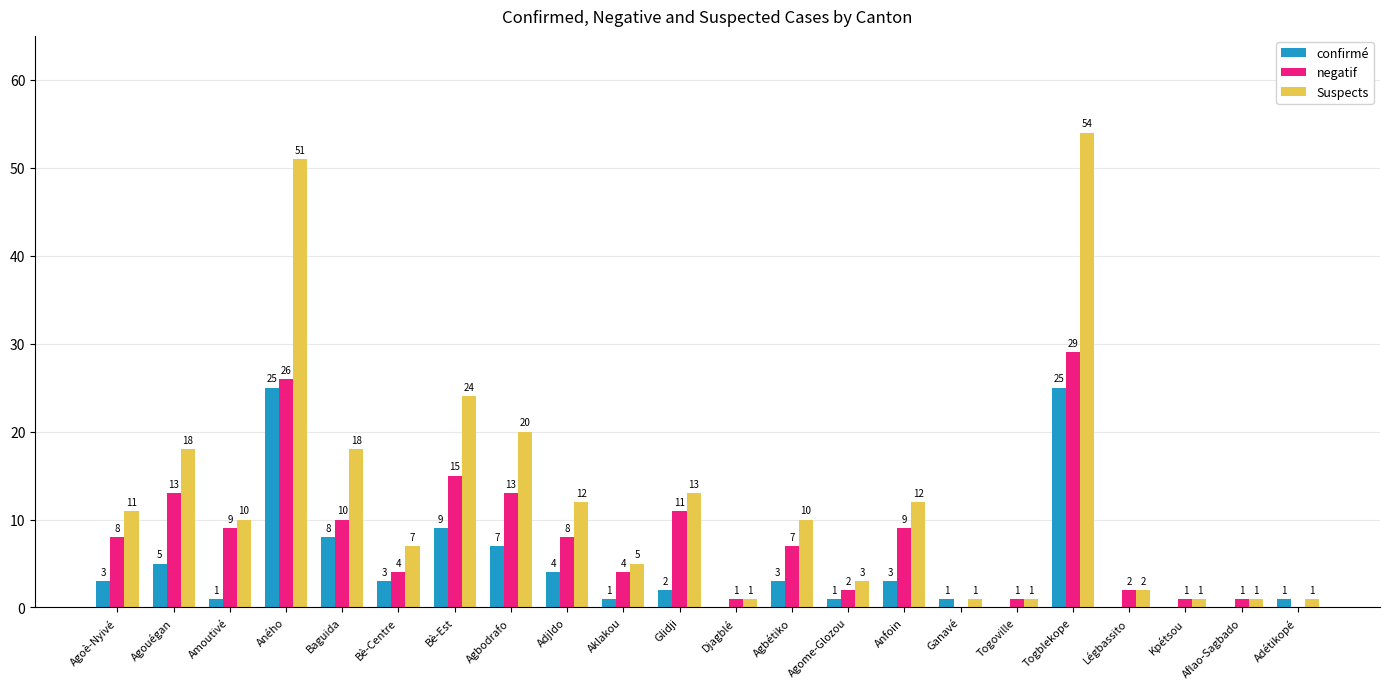

Reading left to right, what are all the values shown in this chart?

confirmé: 3	5	1	25	8	3	9	7	4	1	2	0	3	1	3	1	0	25	0	0	0	1
negatif: 8	13	9	26	10	4	15	13	8	4	11	1	7	2	9	0	1	29	2	1	1	0
Suspects: 11	18	10	51	18	7	24	20	12	5	13	1	10	3	12	1	1	54	2	1	1	1